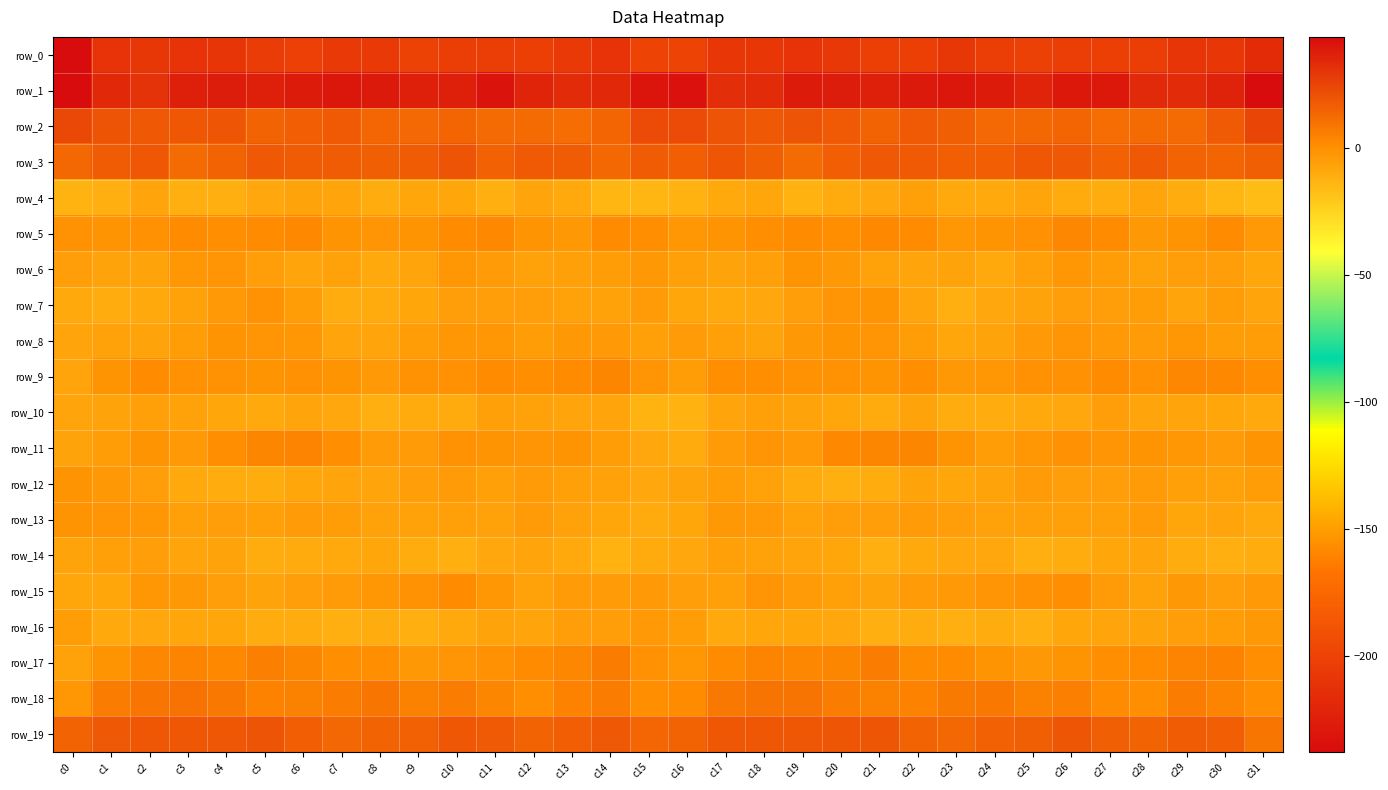

At which label is row_15 closest to -3?

c3